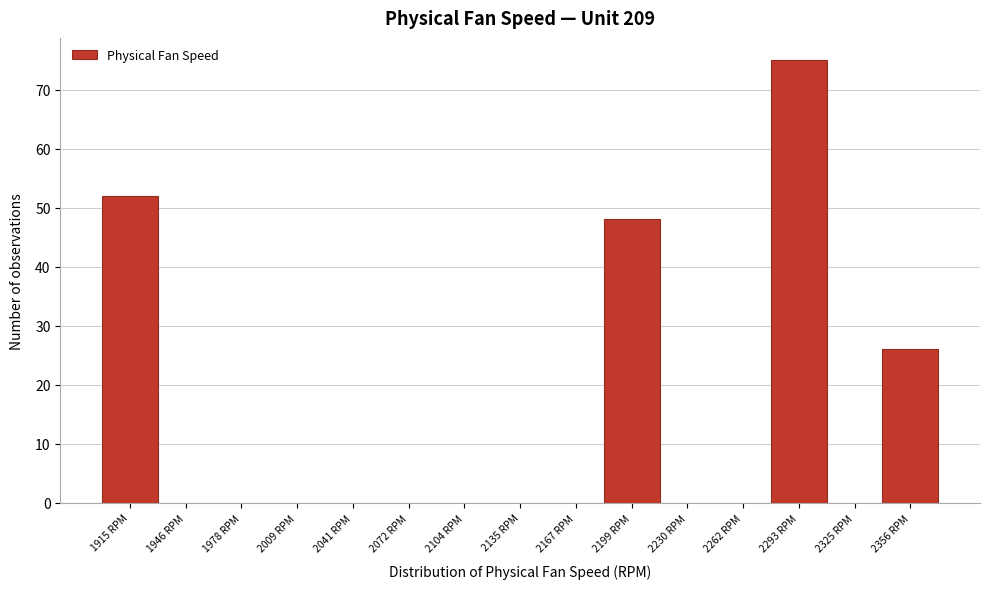

Reading left to right, transcribe all the data shown in this chart.

1915 RPM=52	1946 RPM=0	1978 RPM=0	2009 RPM=0	2041 RPM=0	2072 RPM=0	2104 RPM=0	2135 RPM=0	2167 RPM=0	2199 RPM=48	2230 RPM=0	2262 RPM=0	2293 RPM=75	2325 RPM=0	2356 RPM=26